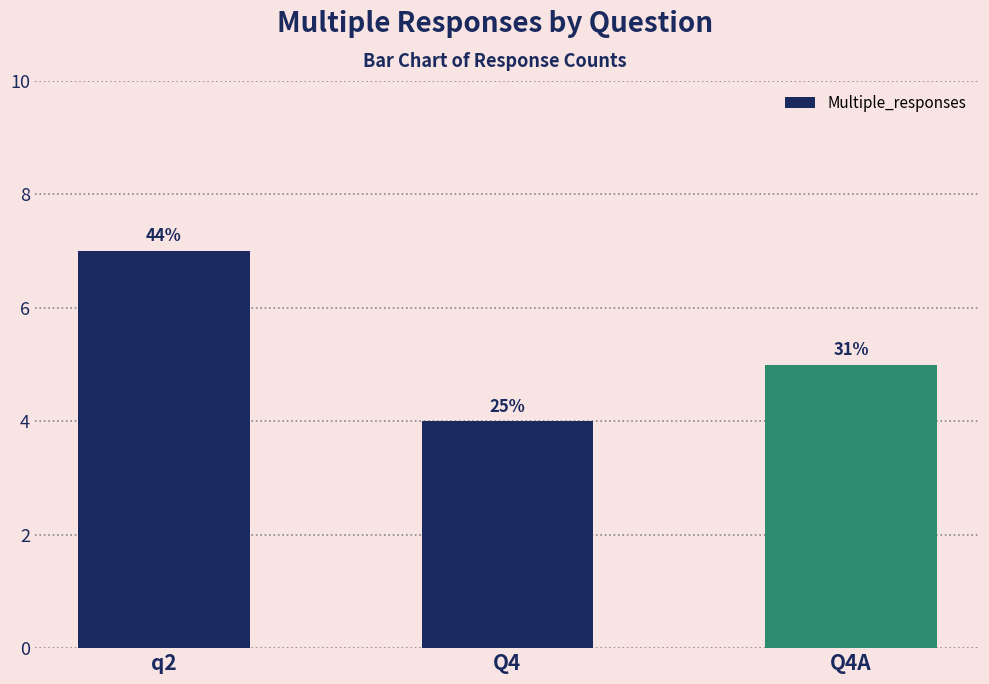

What is the ratio of the value at q2 to the value at Q4?

1.8